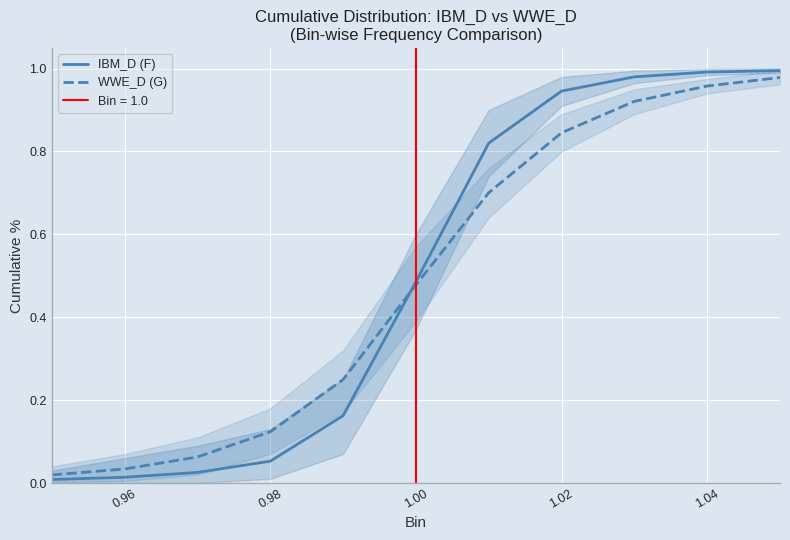

The IBM_D (F) series shows 0.1 at 1.00. True or false?

False